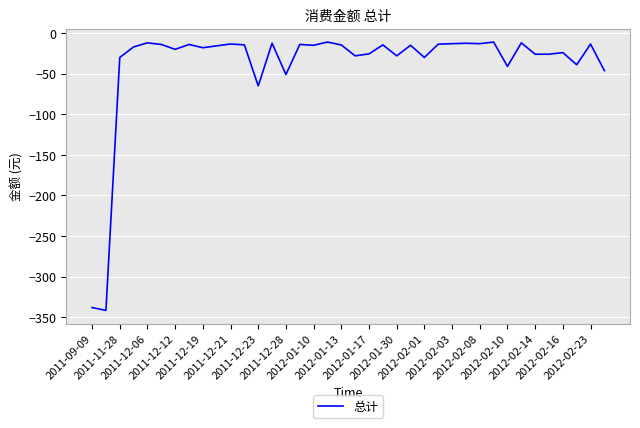

What is the smallest value displayed?

-341.5